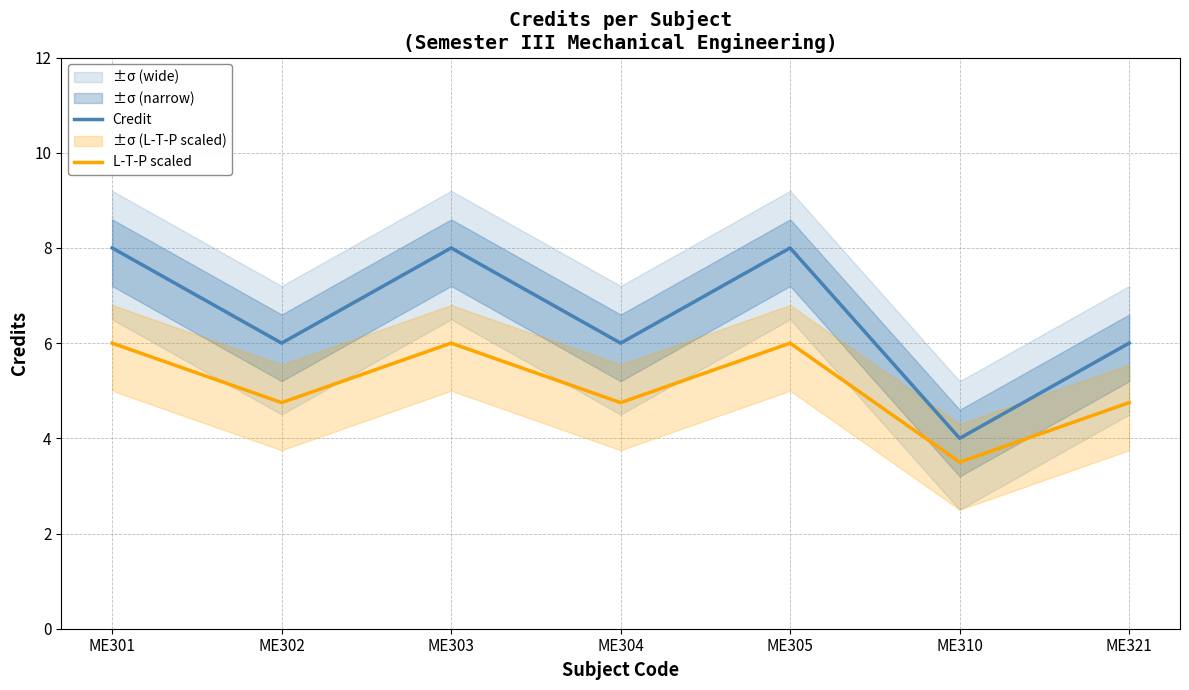

What is the sum of all L-T-P scaled values?

35.8